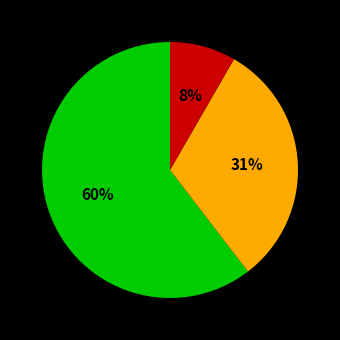

To the nearest percent, what is the average slice percentage?

33%